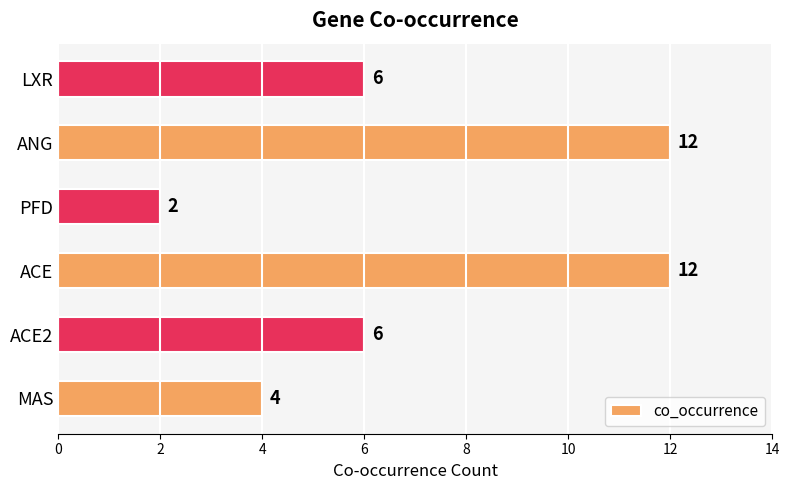

How many bars are there in total?

6